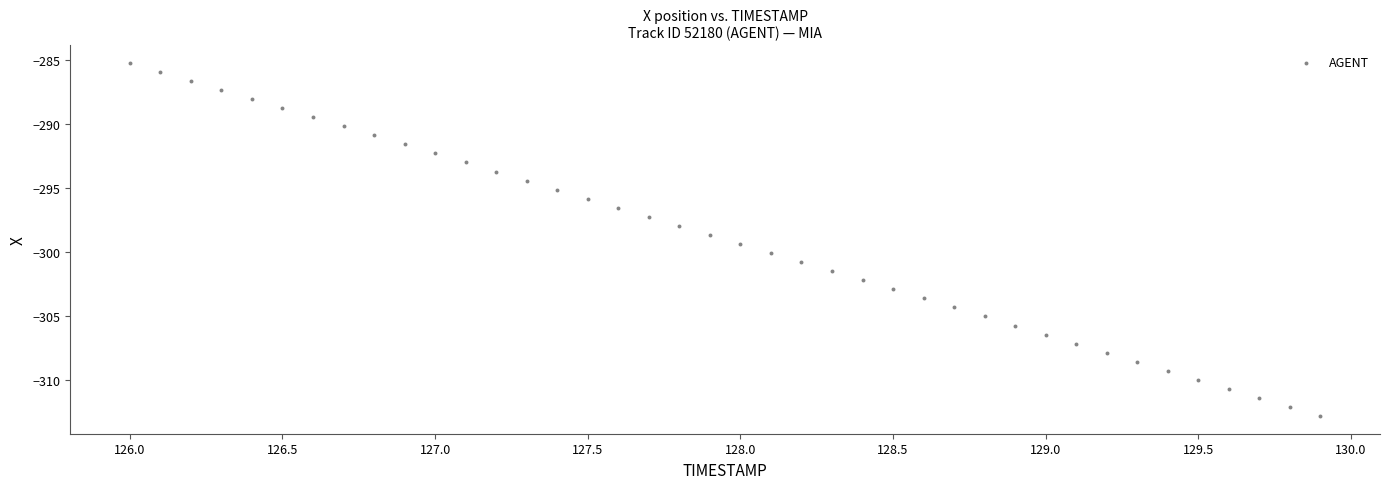

What is the range of Y values (max minus min)?

27.6